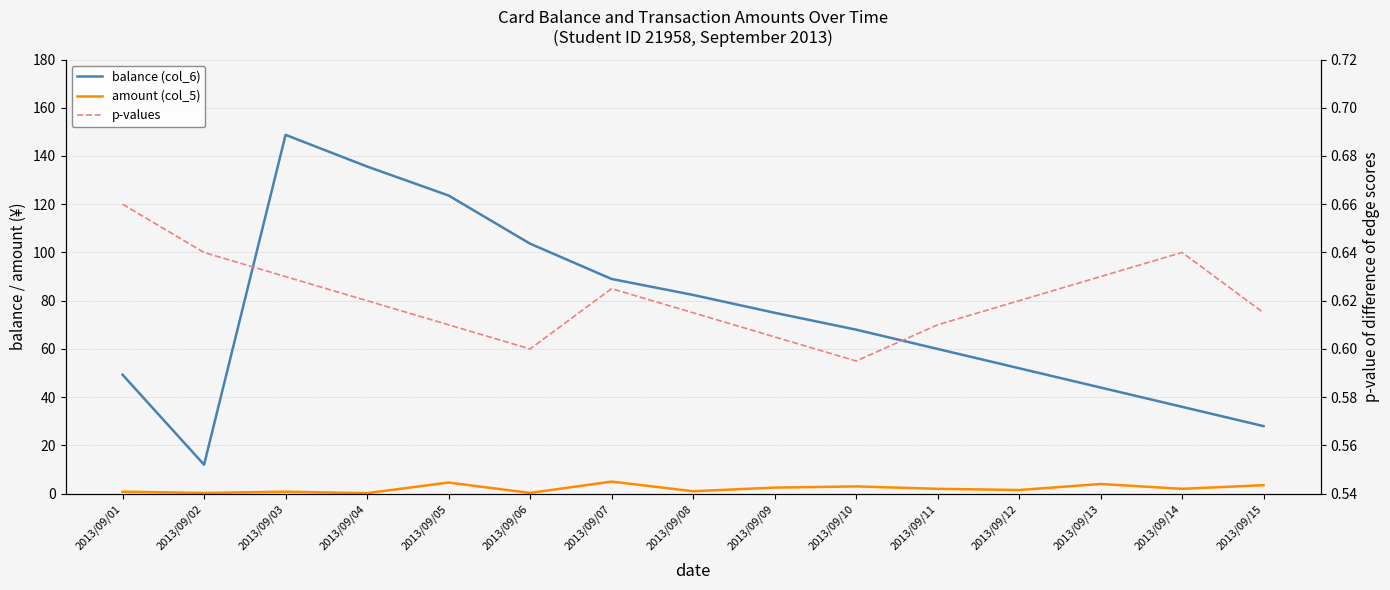

Where does the amount (col_5) series first go above 2?

2013/09/05